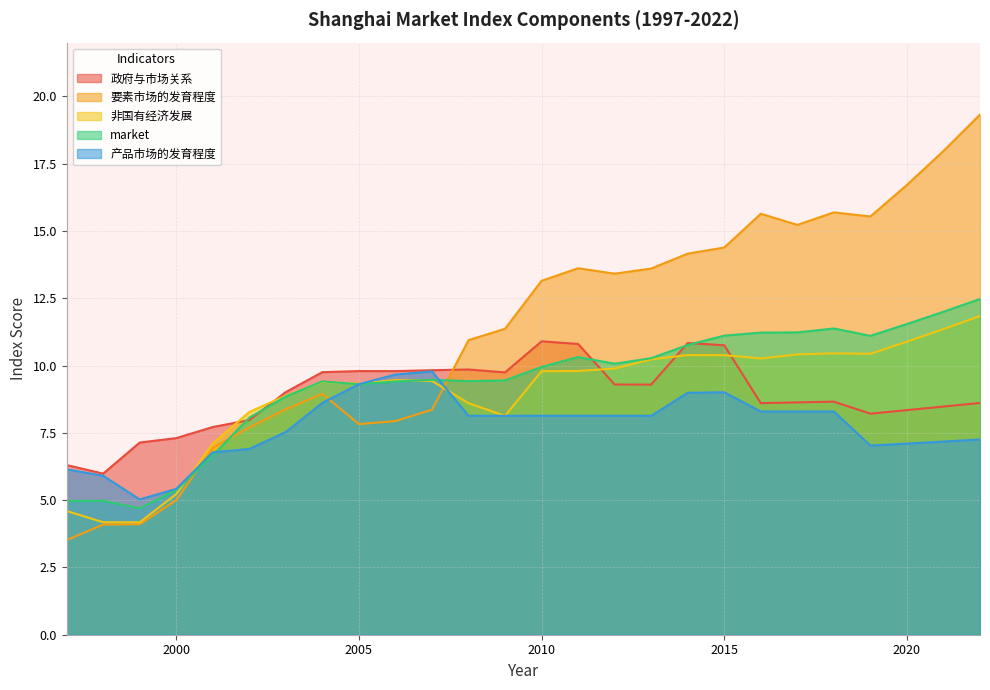

Does the chart have visible grid lines?

Yes